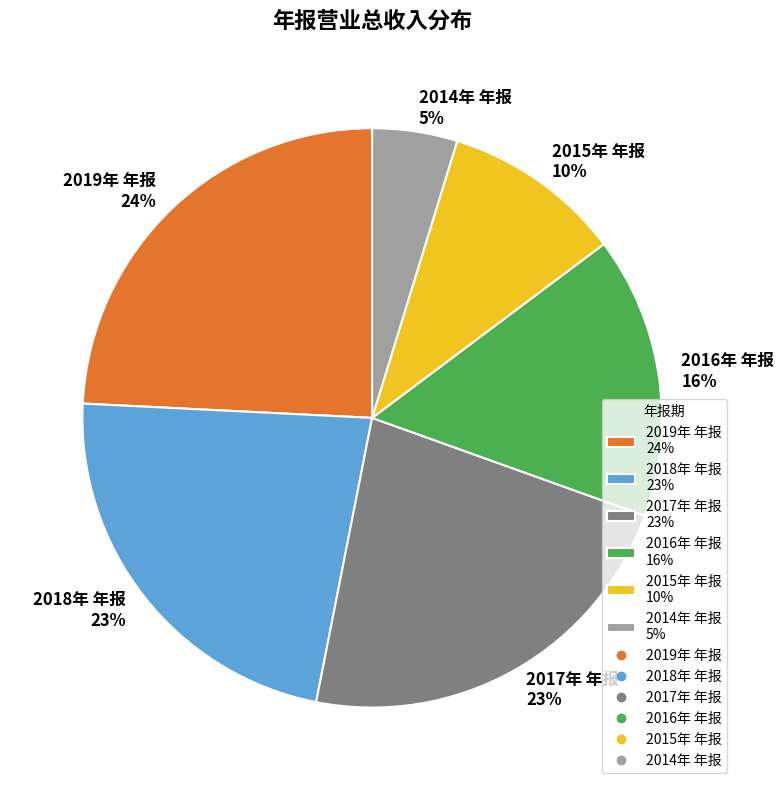

Do 2017年 年报 and 2014年 年报 together represent more than half of the pie?

No